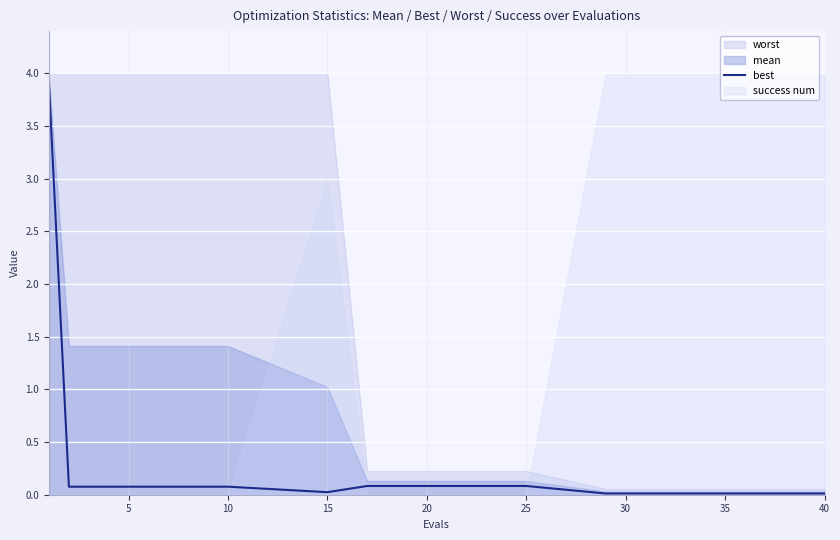

Is it true that best equals 0.0 at 40?

True